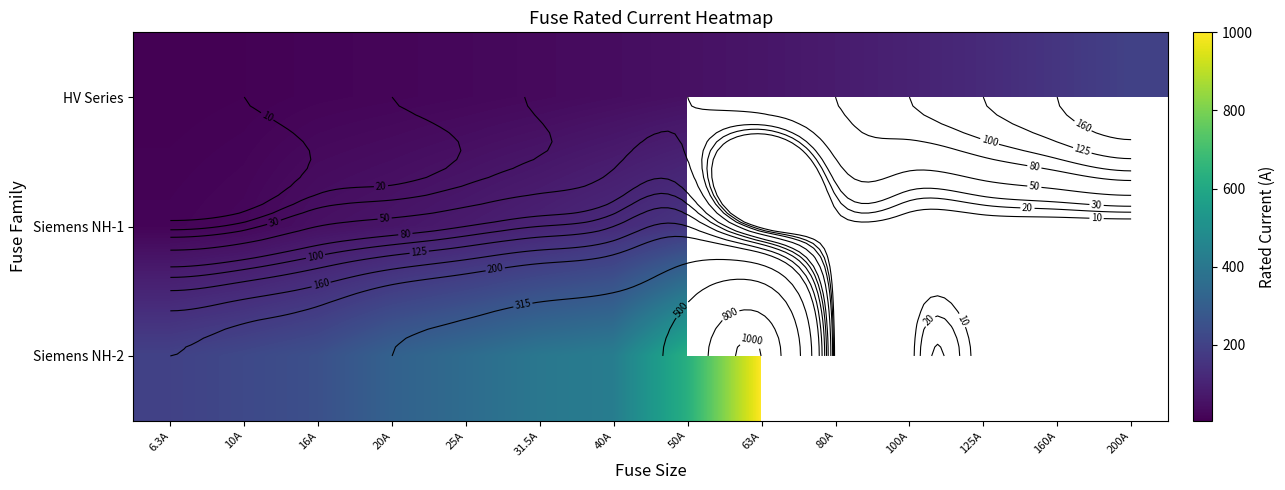

Where does the Siemens NH-2 series first go above 630?

63A